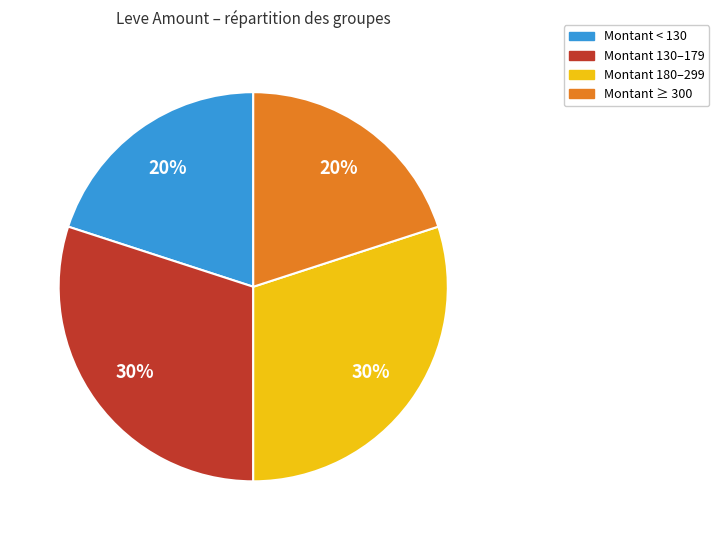

Is there a majority slice in this chart?

No